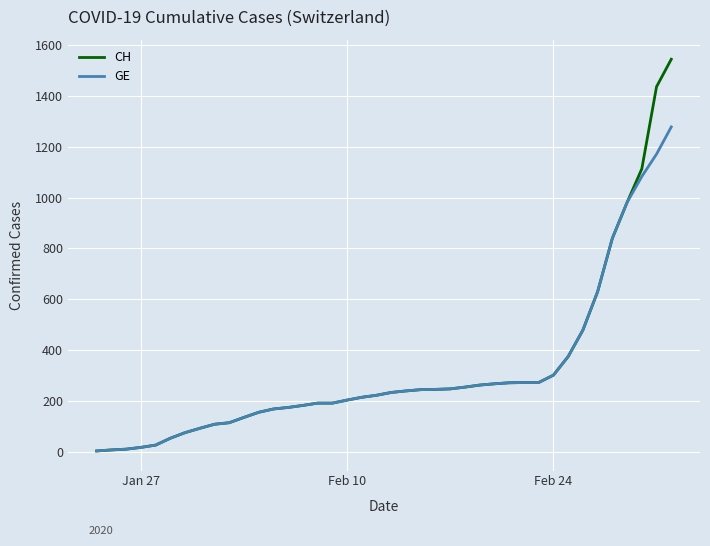

What is the minimum value for CH?

4